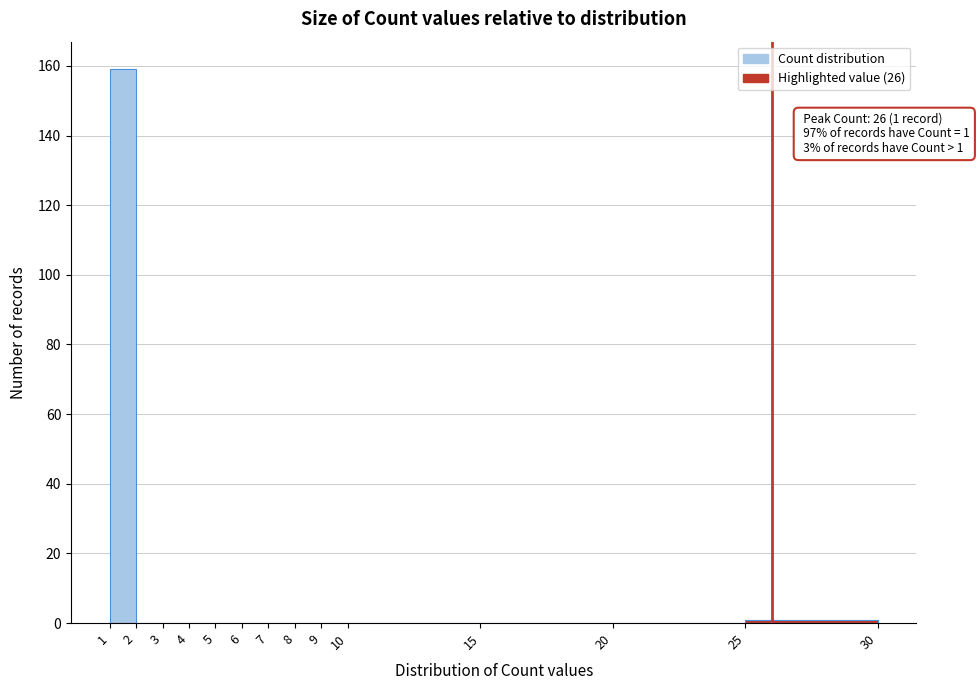

Which range on the x-axis has the tallest bar?

1 to 2